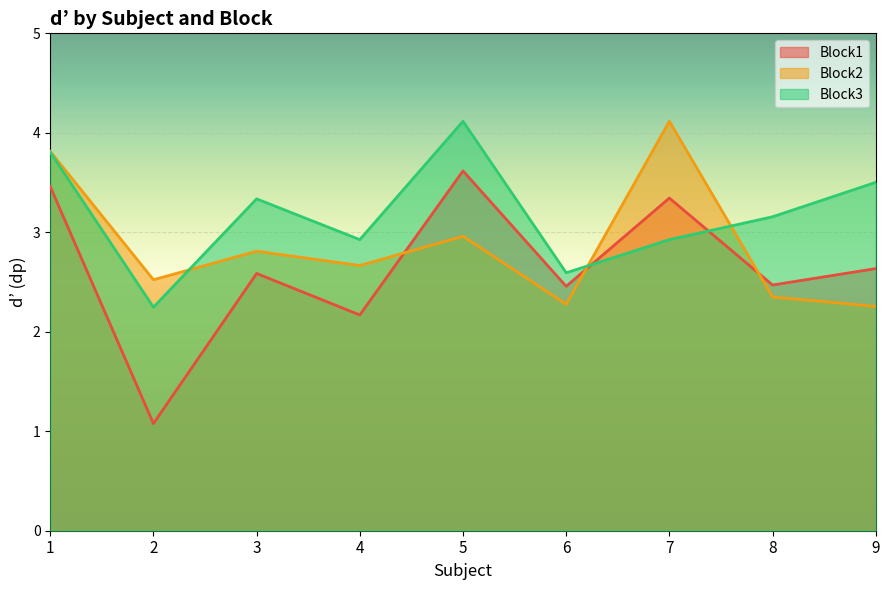

What is the difference between the second highest and minimum values in the Block2 series?

1.6